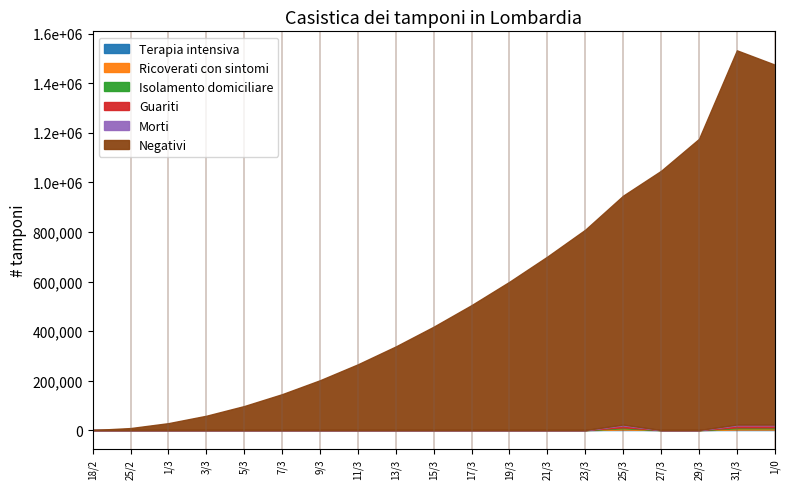

Which series has the largest total across all categories?

Negativi